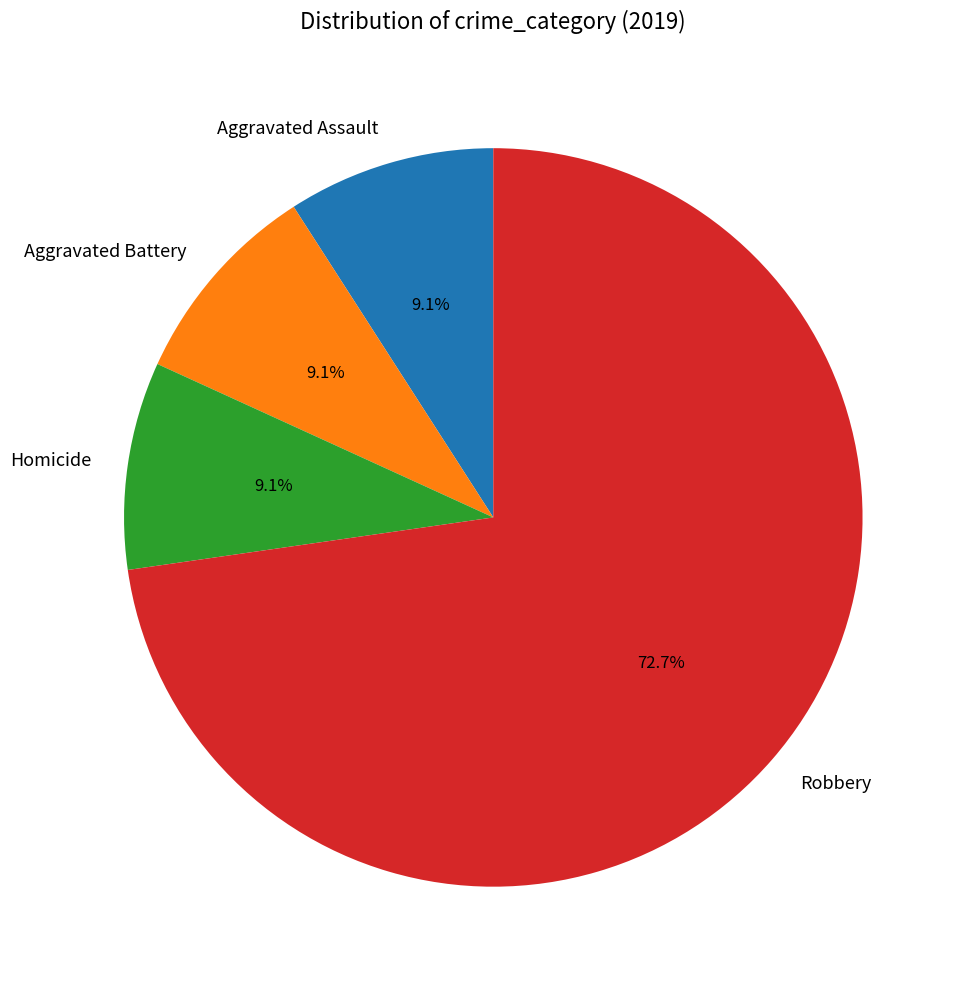

Approximately how many times larger is the value at Robbery compared to Aggravated Battery?

8.0